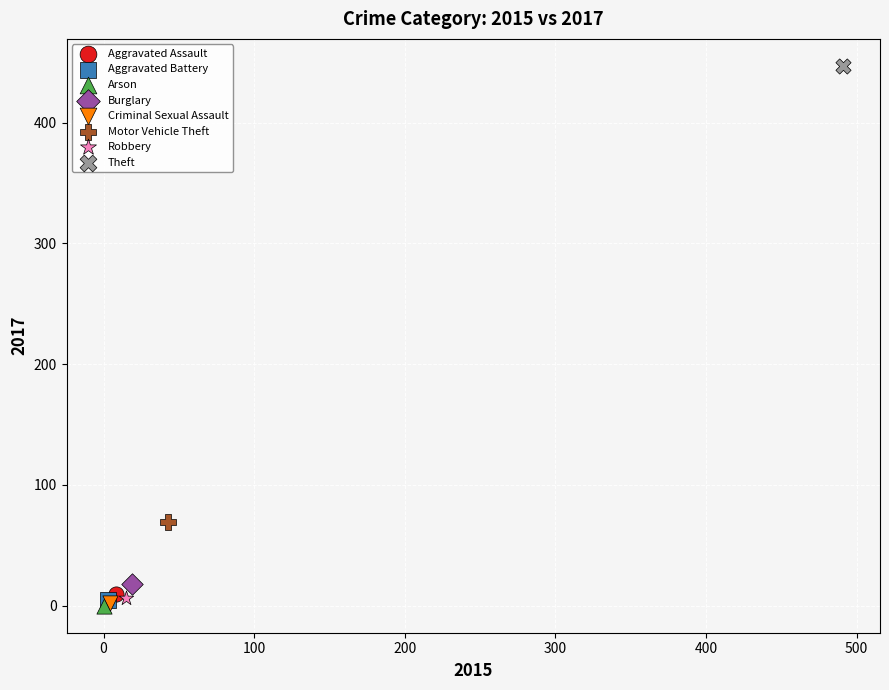

What are all the series names shown in the legend?

Aggravated Assault, Aggravated Battery, Arson, Burglary, Criminal Sexual Assault, Motor Vehicle Theft, Robbery, Theft